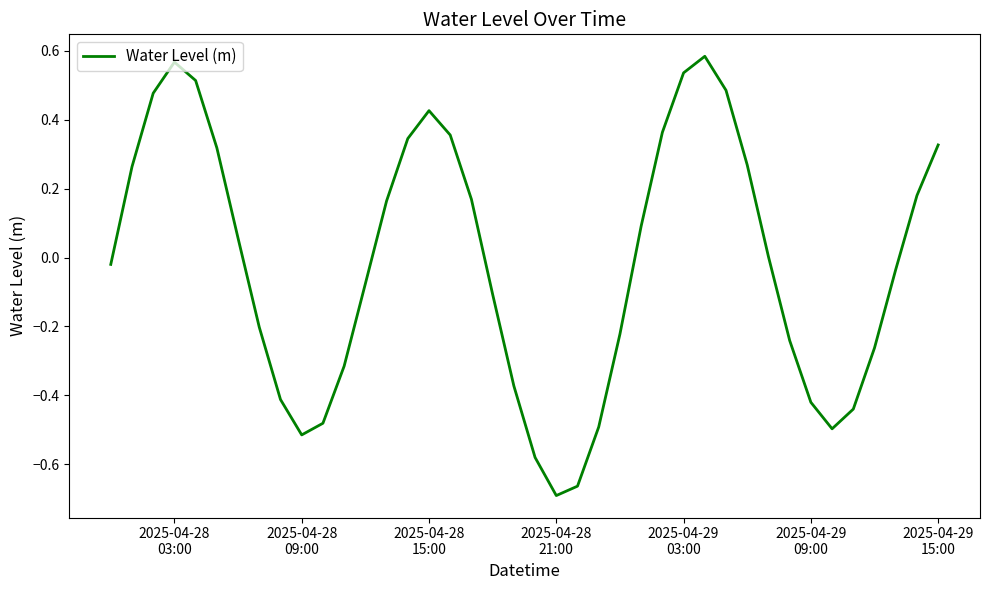

What is the difference between the maximum and minimum values?

1.3